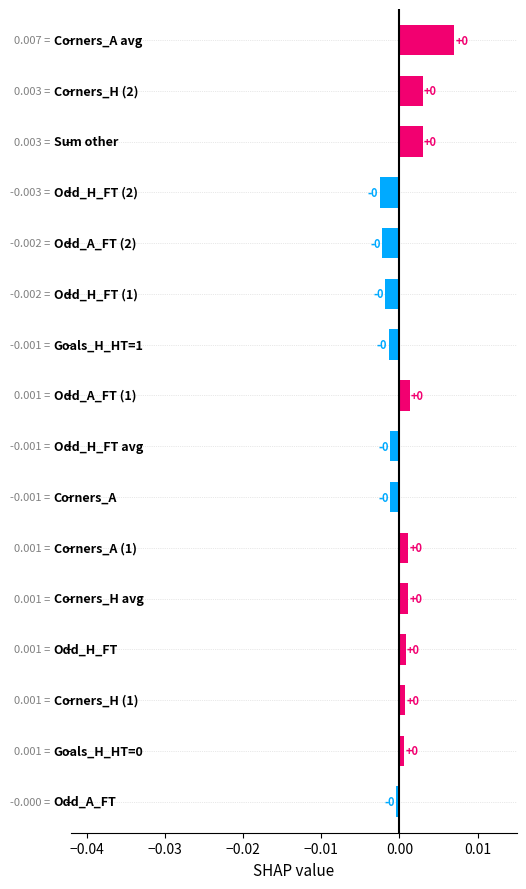

Are the bars grouped side by side (vs. stacked)?

No